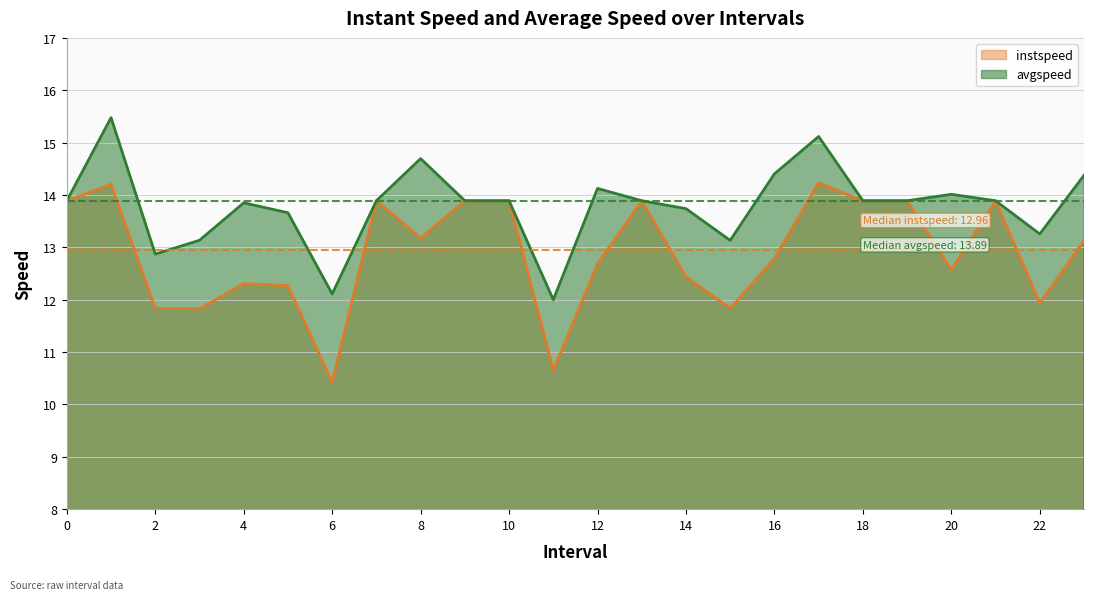

What is the greatest value displayed?

15.5